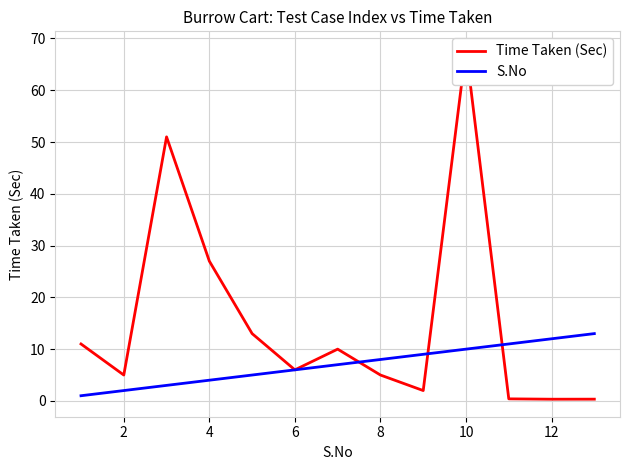

What is the maximum value for S.No?

13